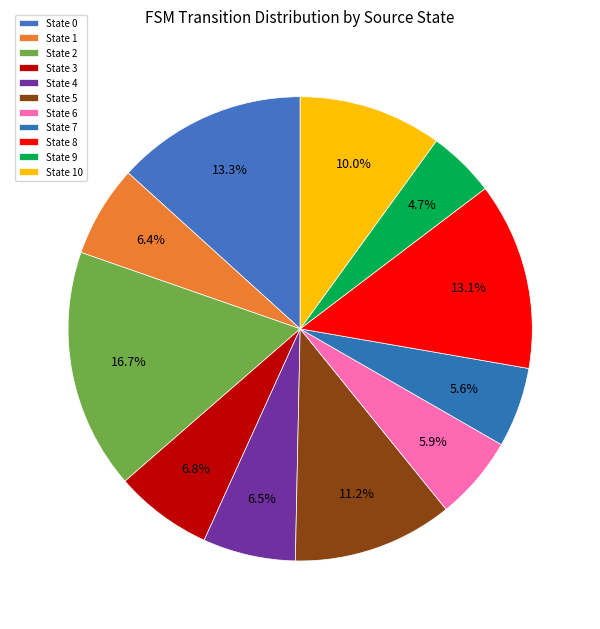

How much of the chart is everything except State 10?

90.0%